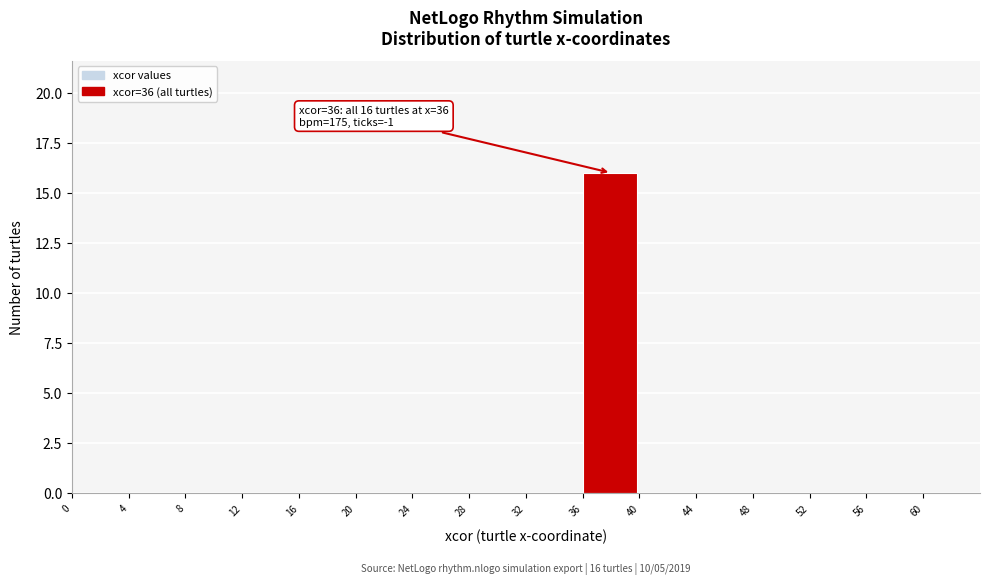

Which range on the x-axis has the tallest bar?

36 to 40